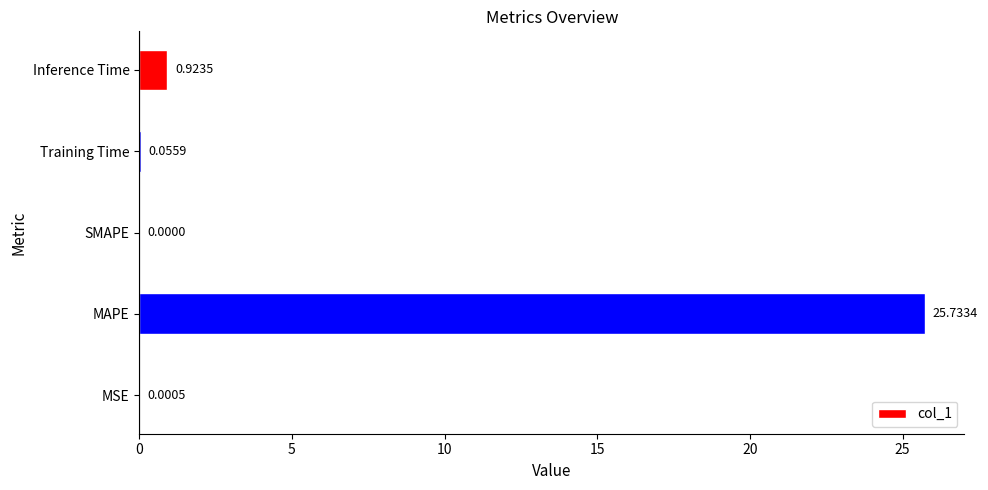

What is the maximum value shown in the chart?

25.7